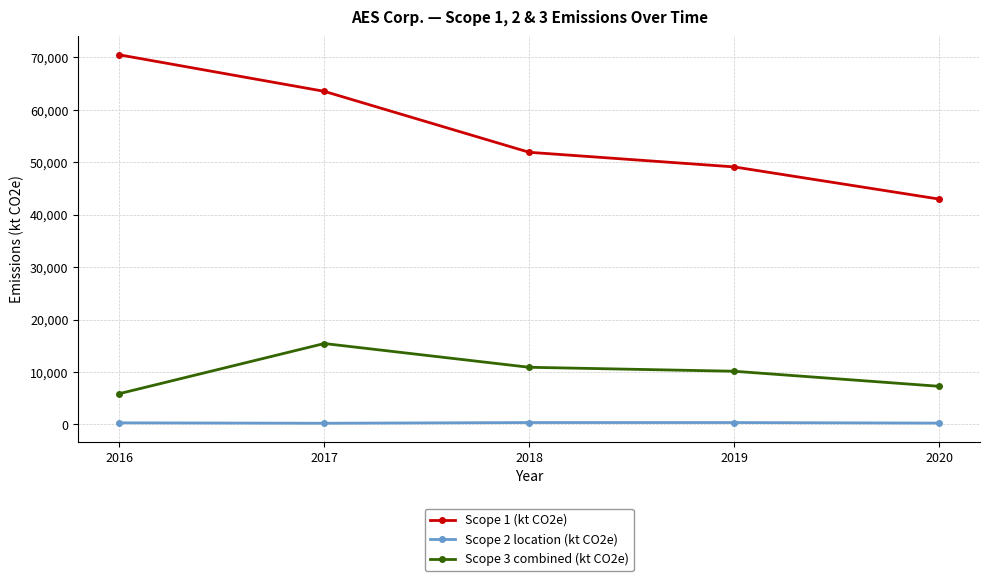

Is this an area chart (filled region under the line)?

No